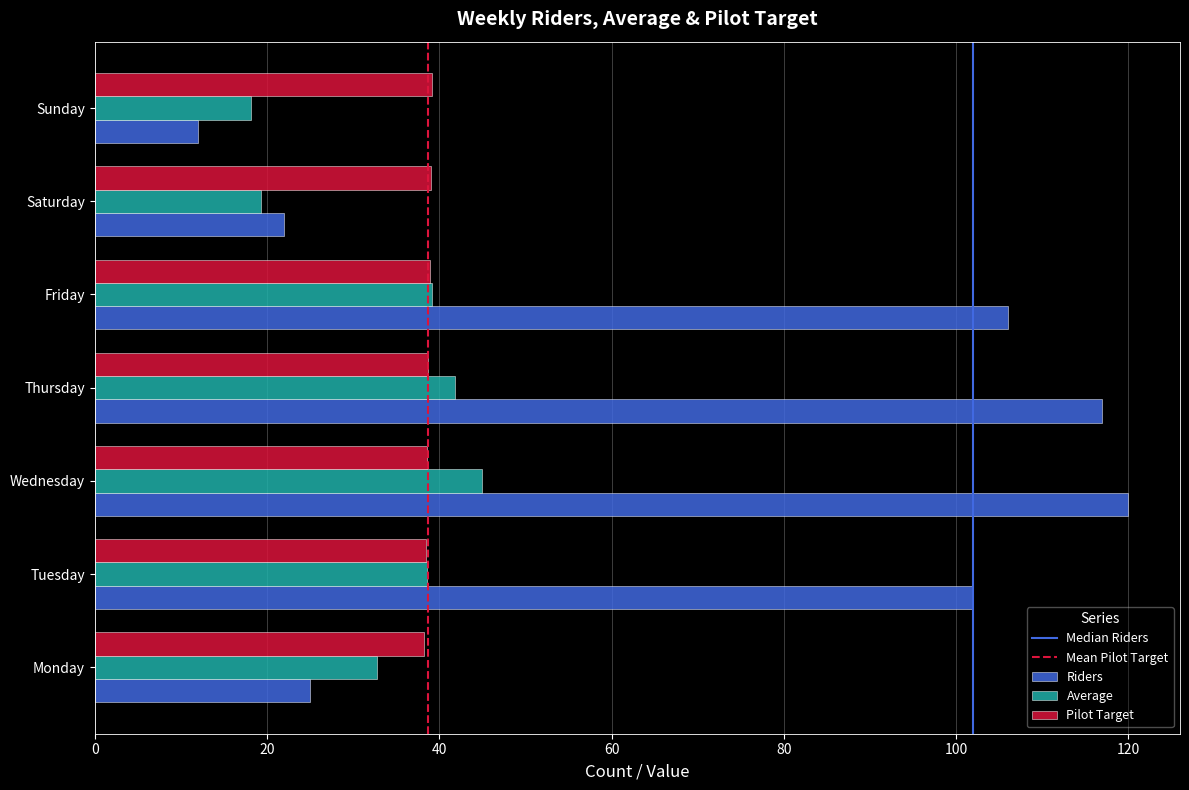

What value does the Riders series have at Friday?

106.0